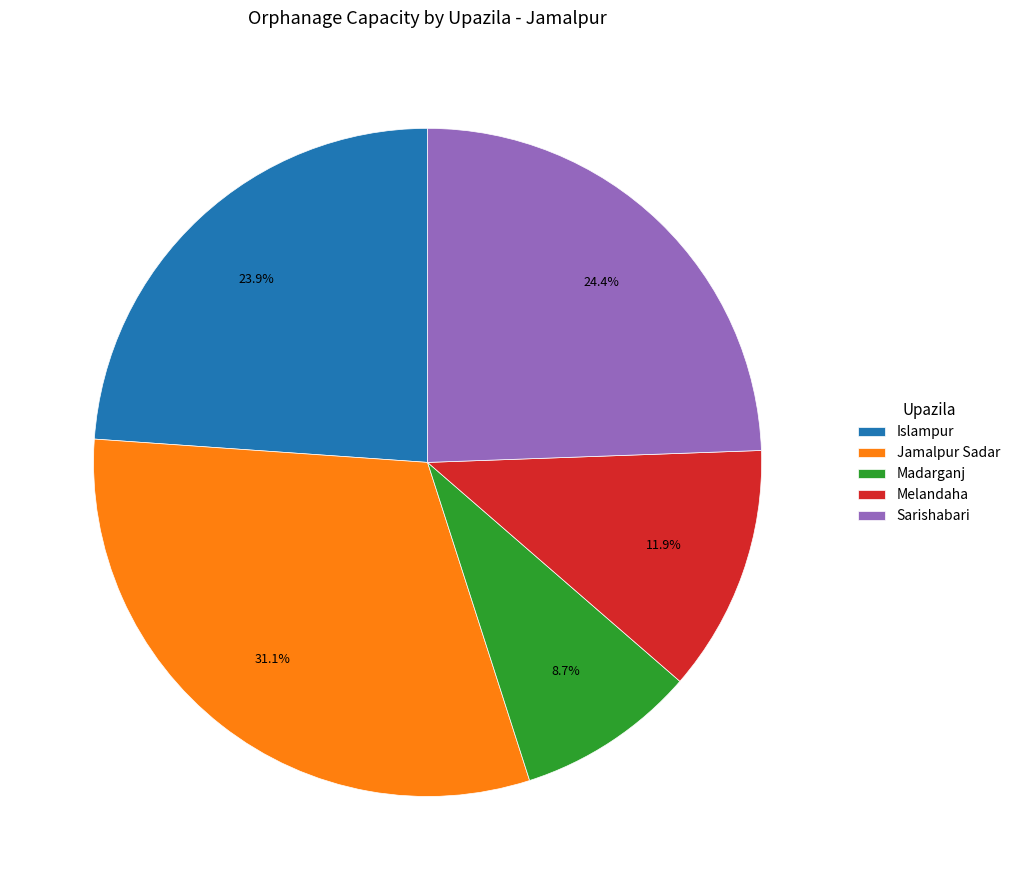

What percentage is the Islampur slice, to the nearest percent?

24%